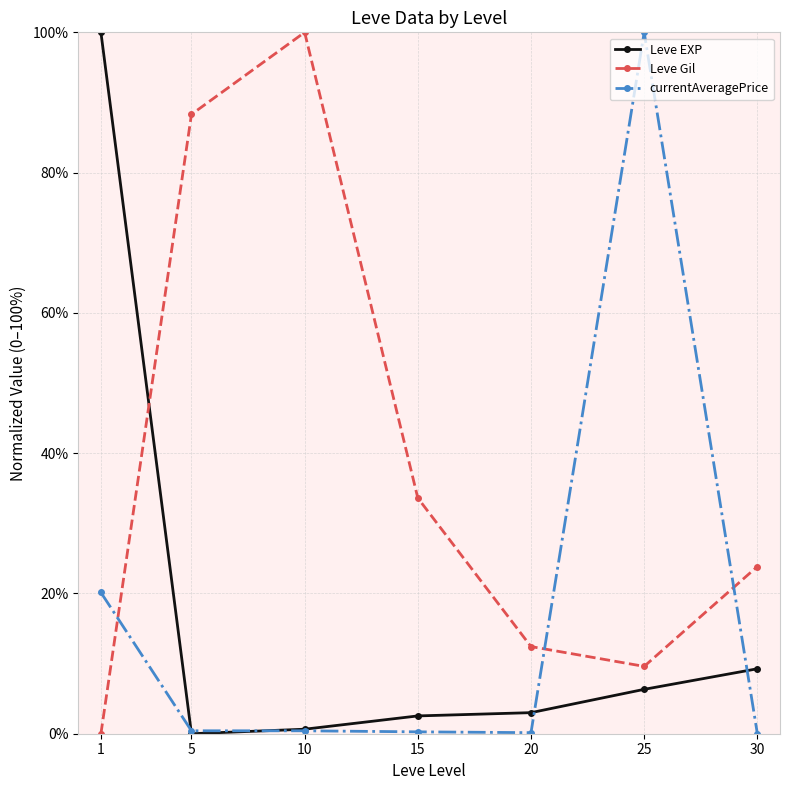

The value of Leve EXP at 30 is 2.6. True or false?

False